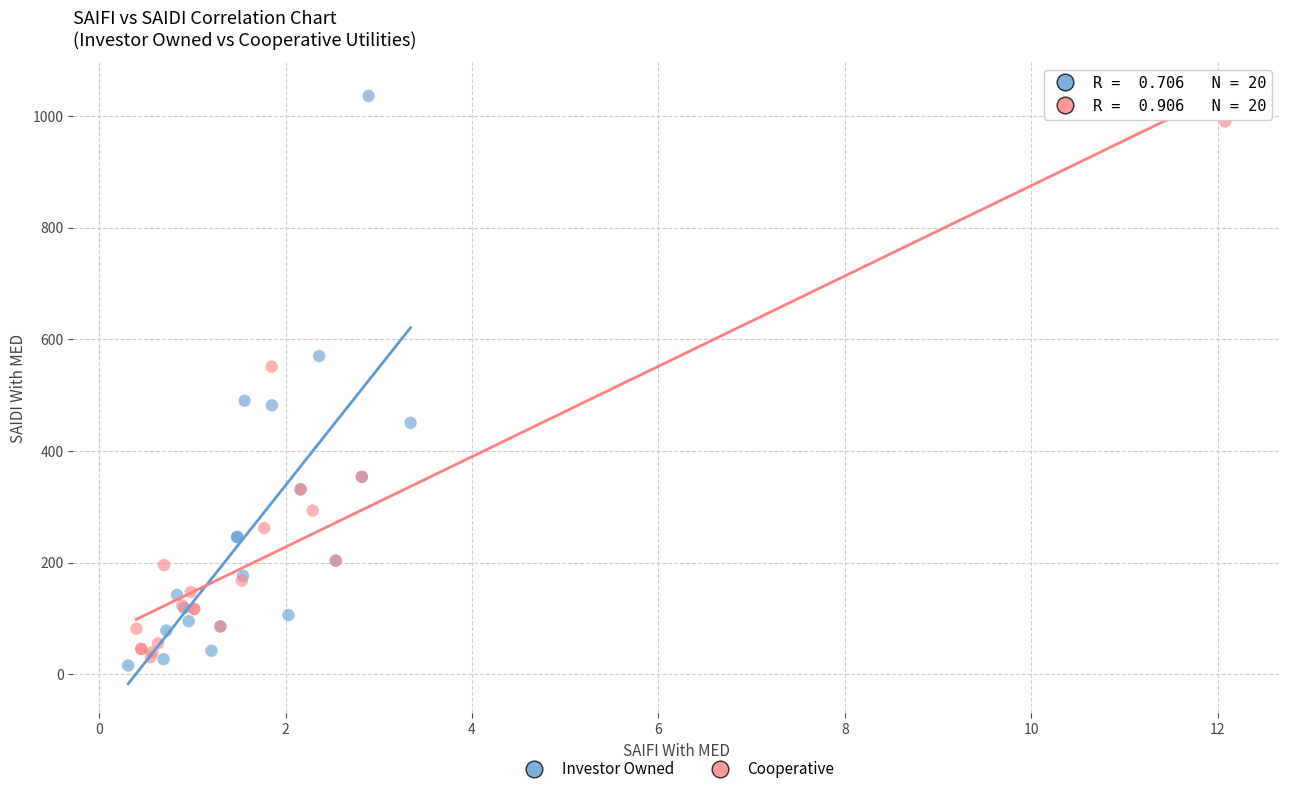

Which series has the largest Y range (max minus min)?

Investor Owned